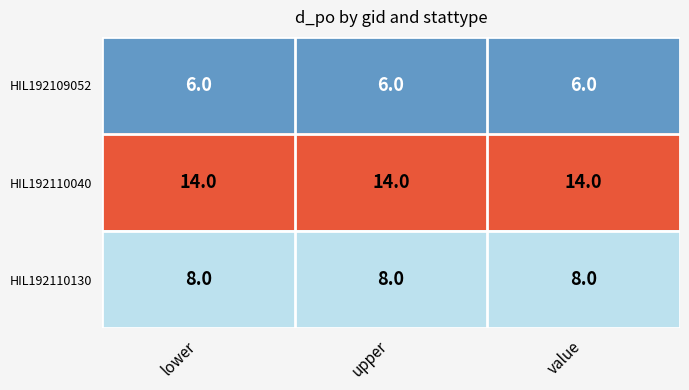

At how many categories does at least one series exceed 11?

3